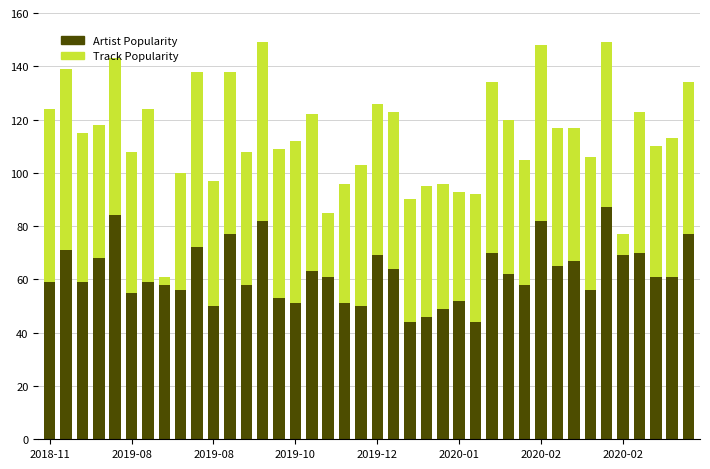

What is the average value of the Artist Popularity series?

62